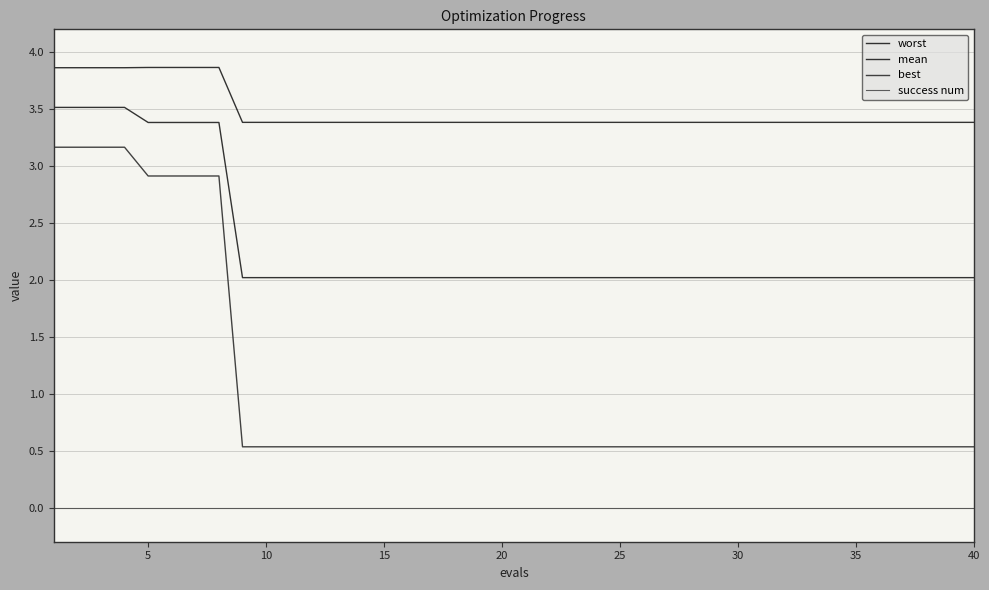

How many lines are shown in the chart?

4